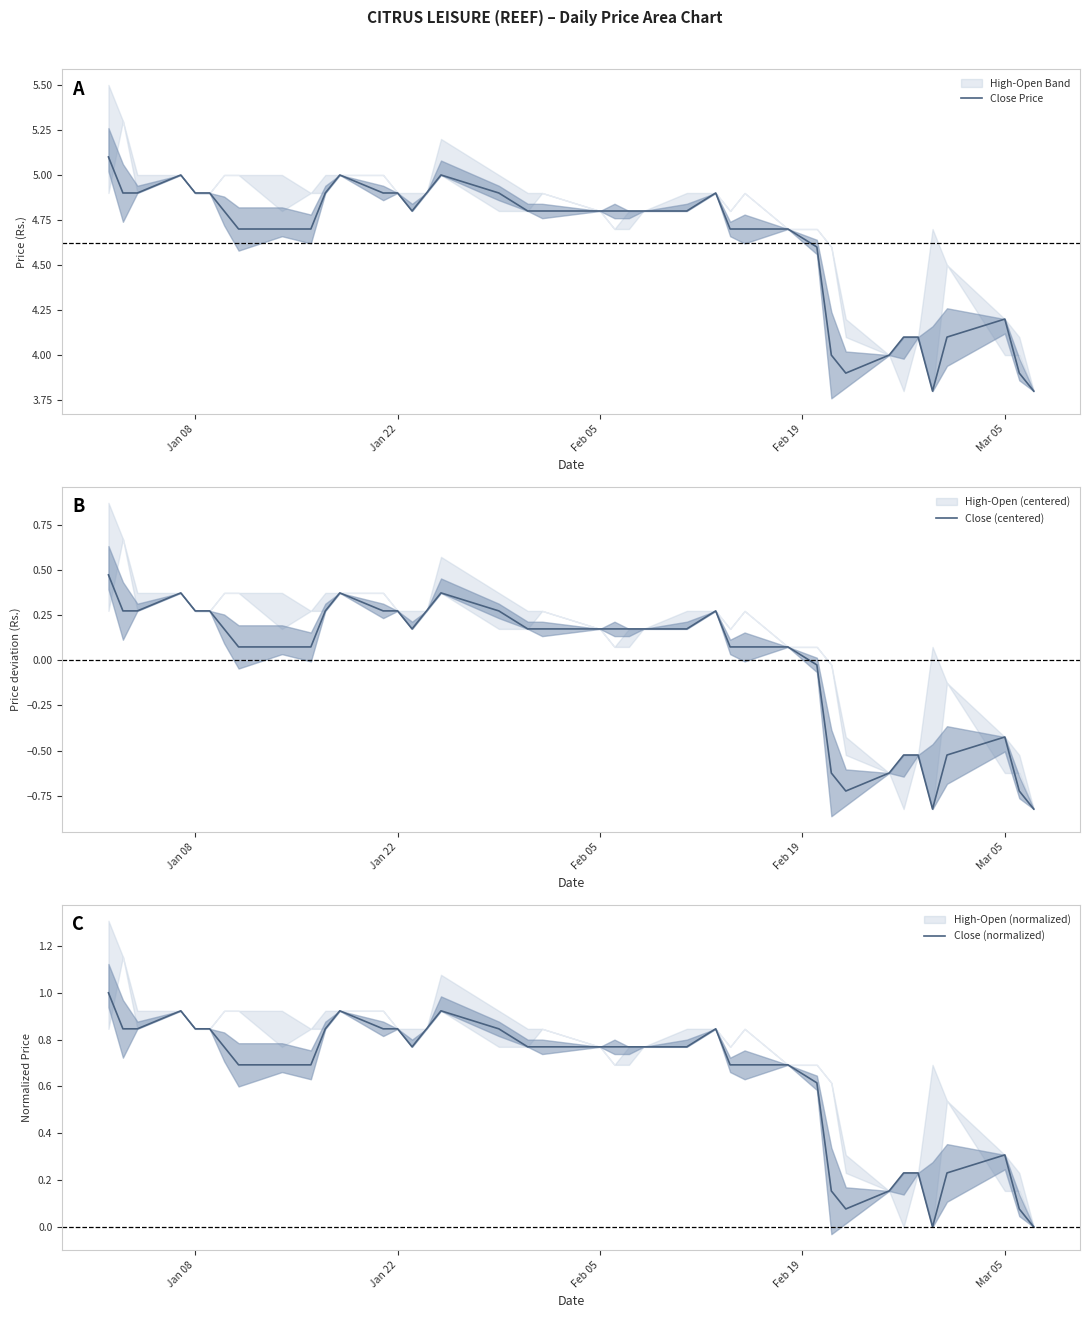

What is the minimum value for Close Price?

3.8